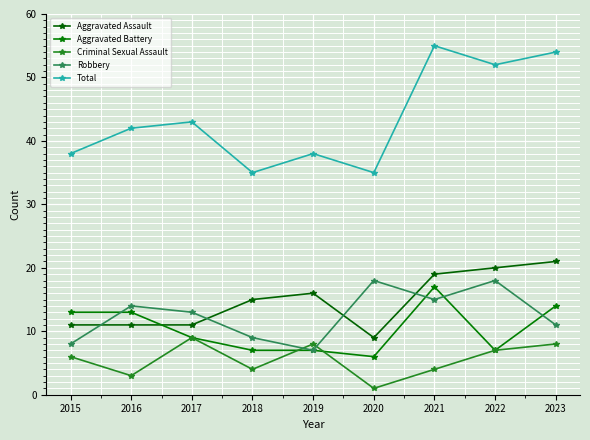

At which label does Criminal Sexual Assault reach its minimum?

2020